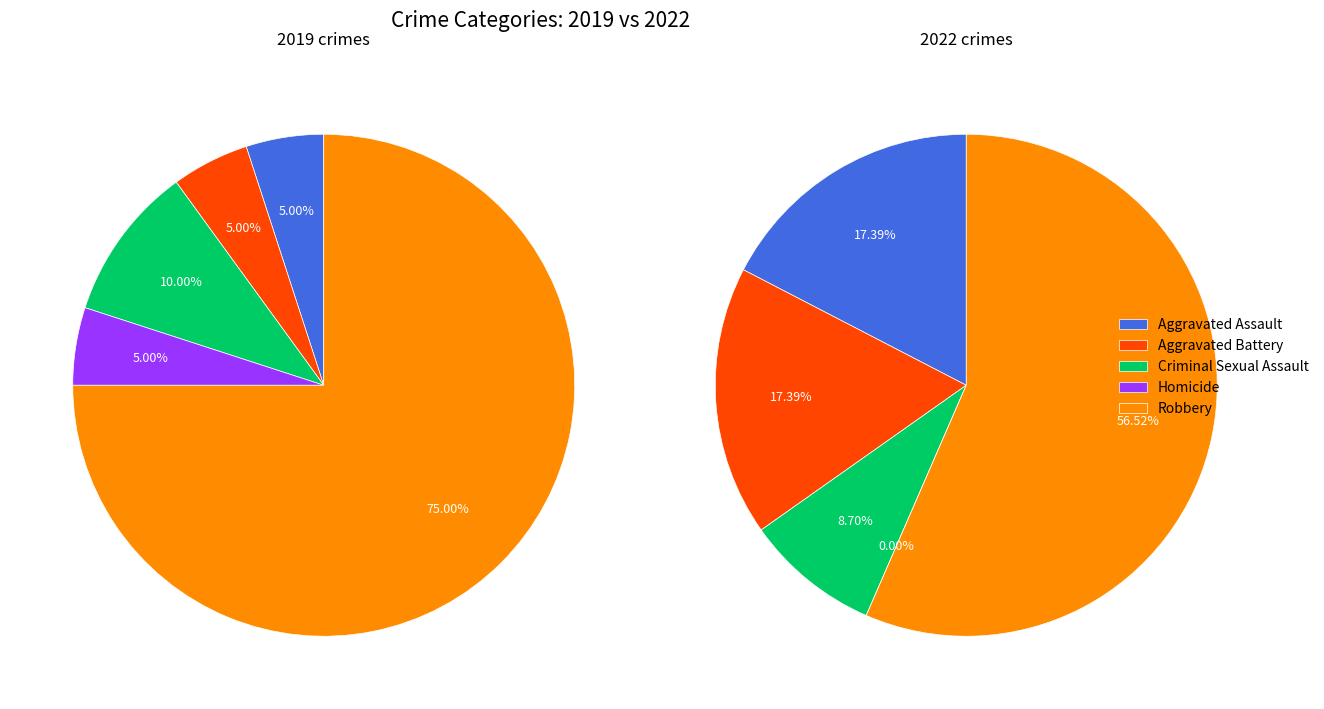

What portion of the pie excludes 2?

90.0%